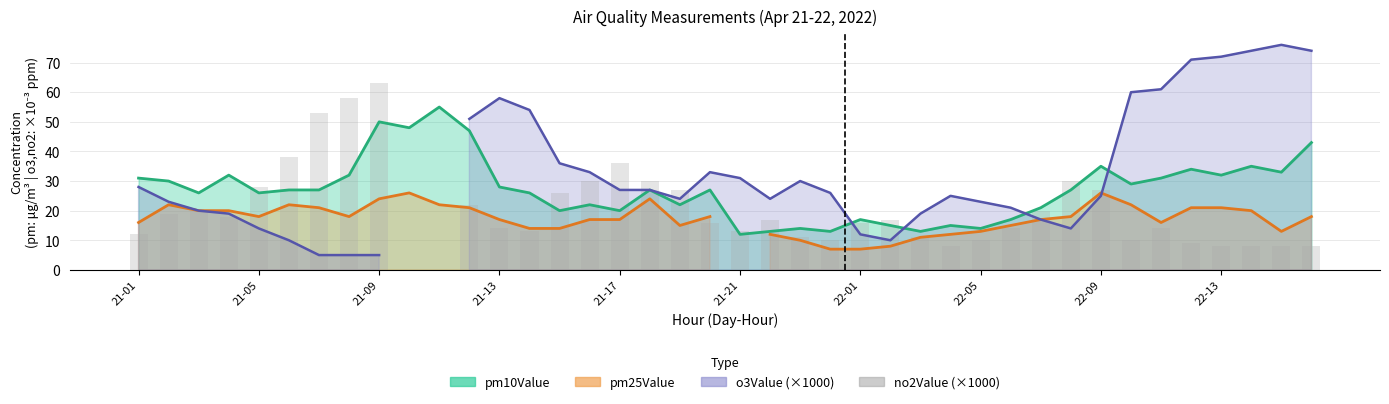

What value does the data have at 27?

8.0